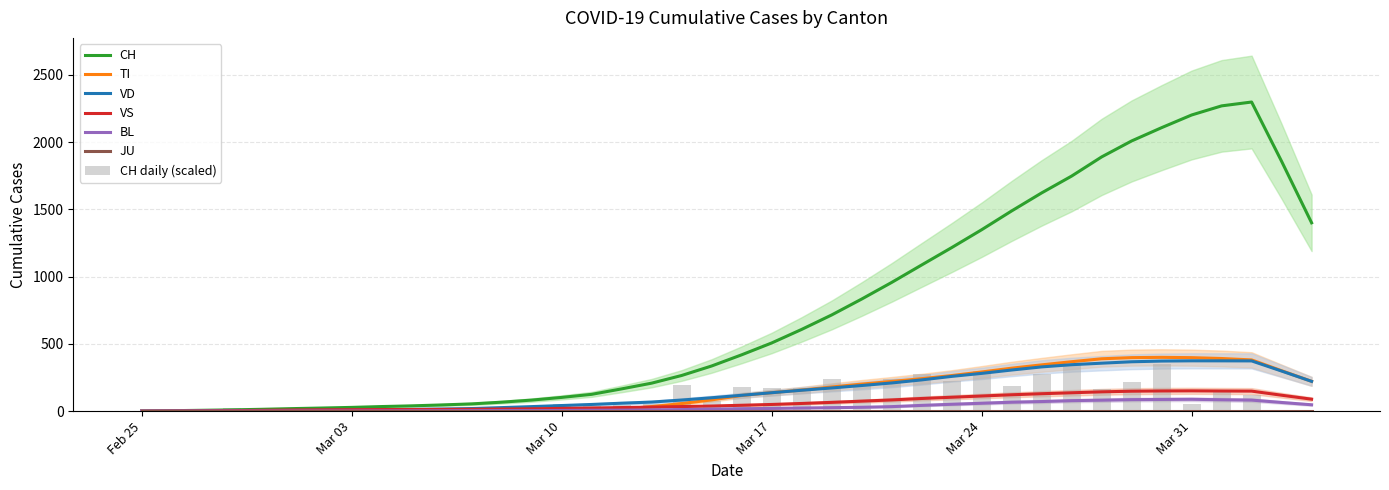

Where is TI nearest to the value 199?

2020-03-20